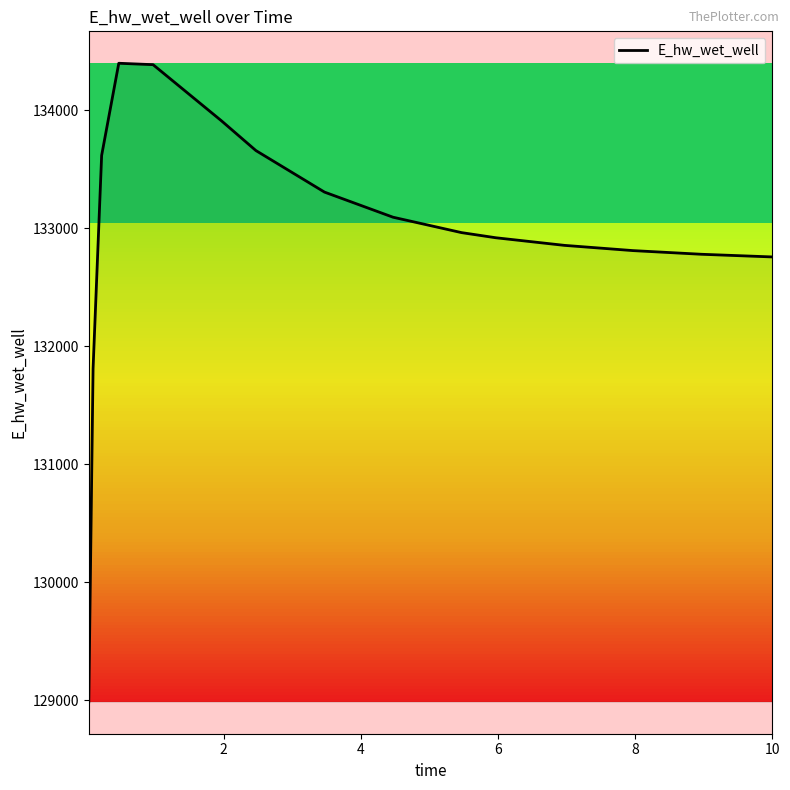

What is the difference between the maximum and minimum values?

5414.0